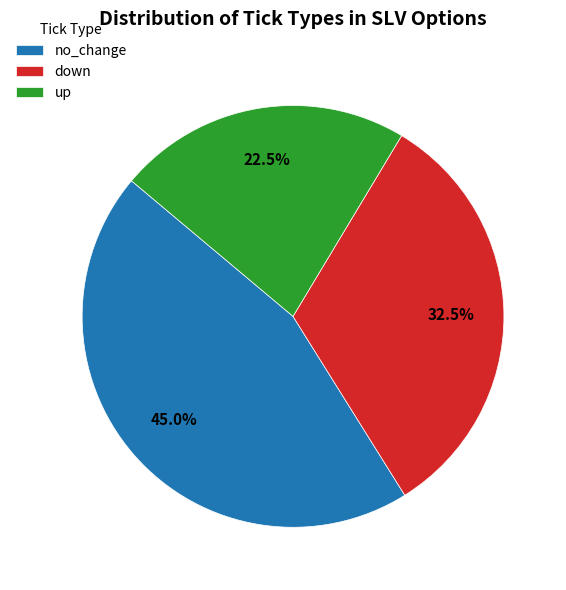

Which category has the biggest portion of the pie?

no_change